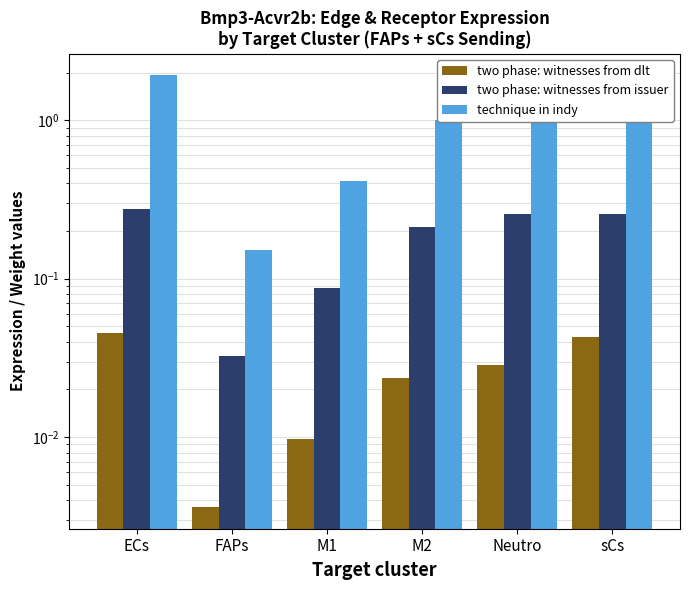

At which category is the sum across all series the highest?

ECs